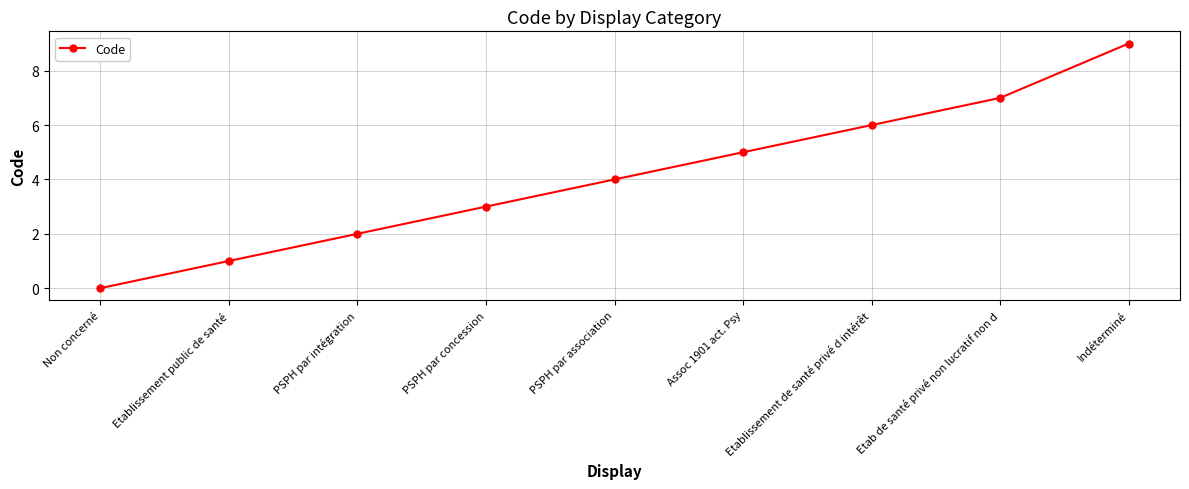

The value at PSPH par association is 4. True or false?

True